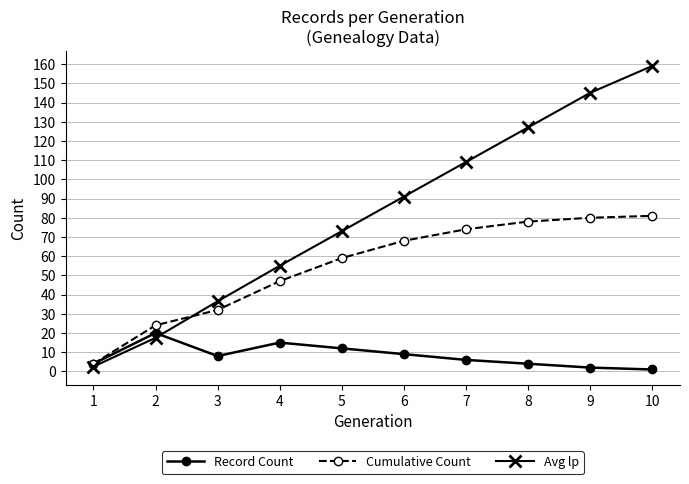

At which category is the sum across all series the highest?

10